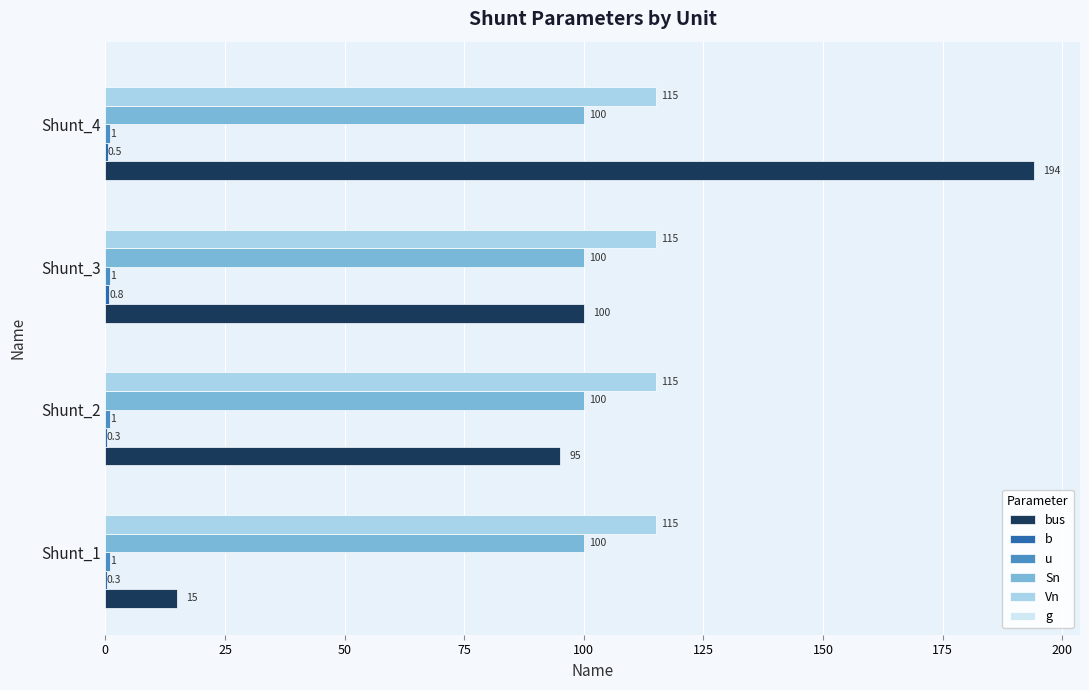

Which series has the largest total across all categories?

Vn